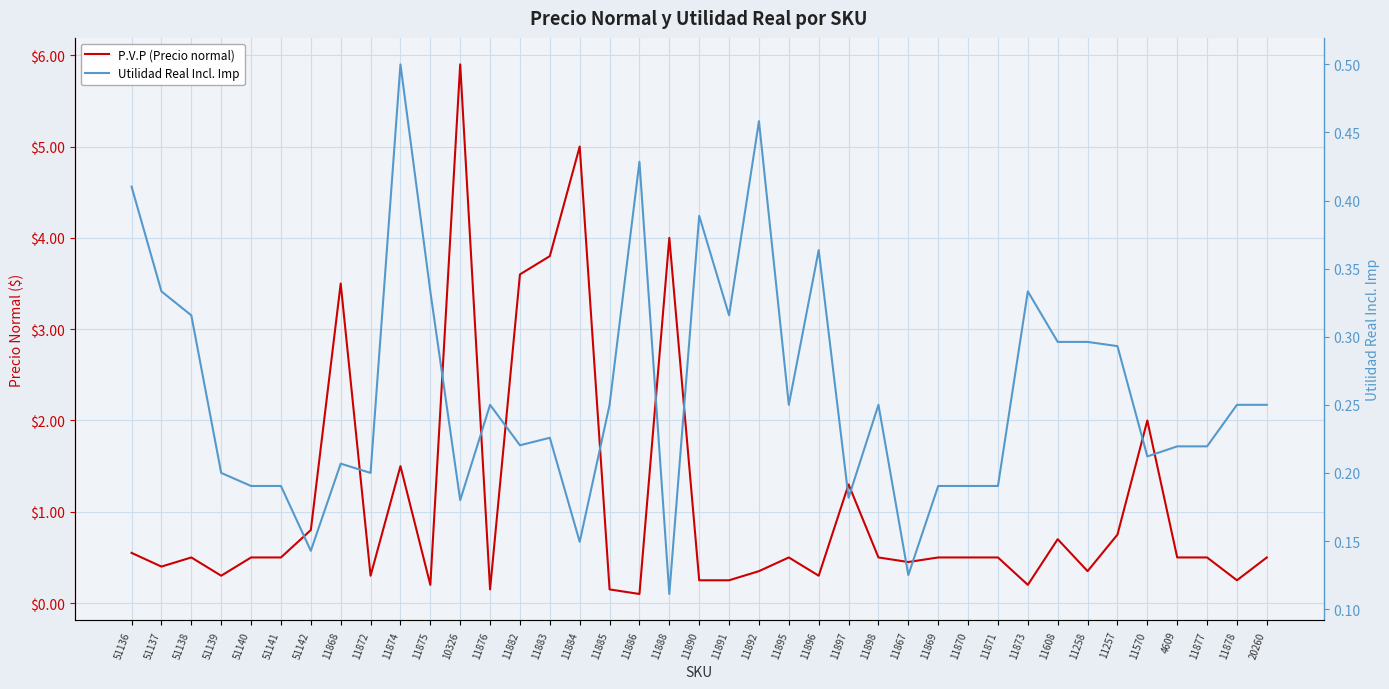

What is the spread (max minus min) of values at 11874?

1.0